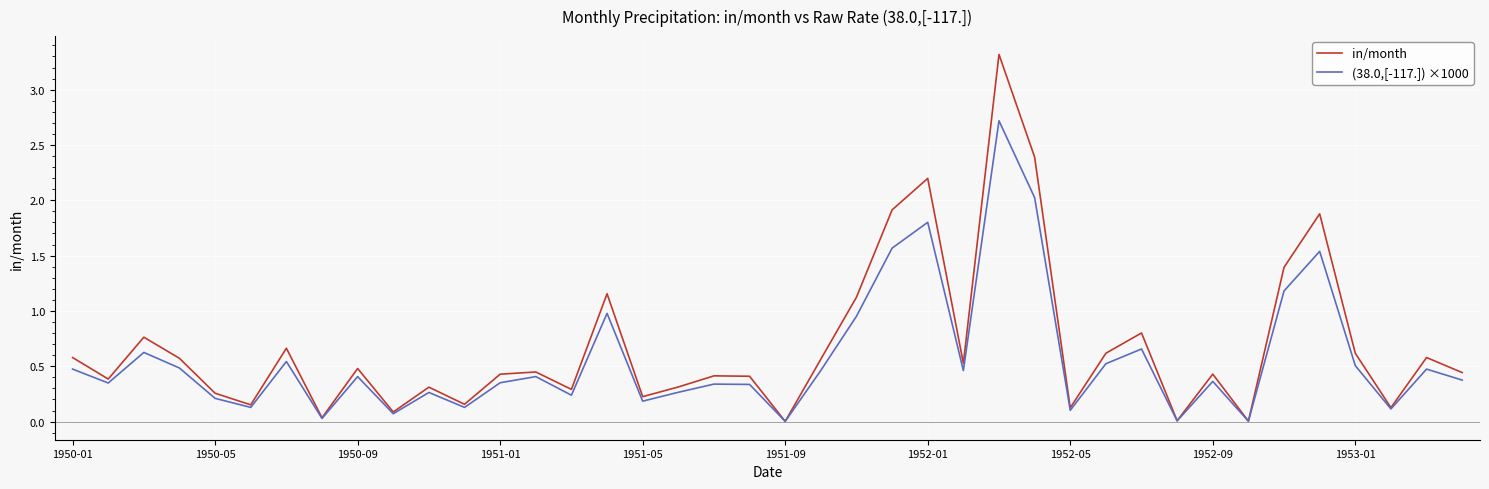

Which series has the largest range (max minus min)?

in/month